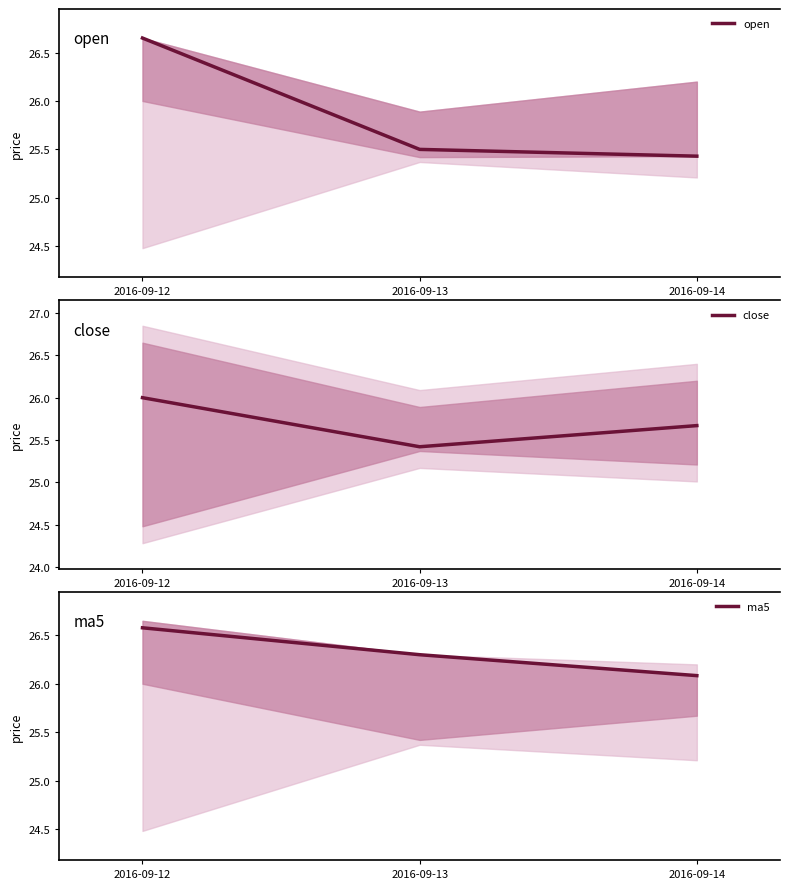

What is the value of the ma5 point at the 2nd from the left?

26.3